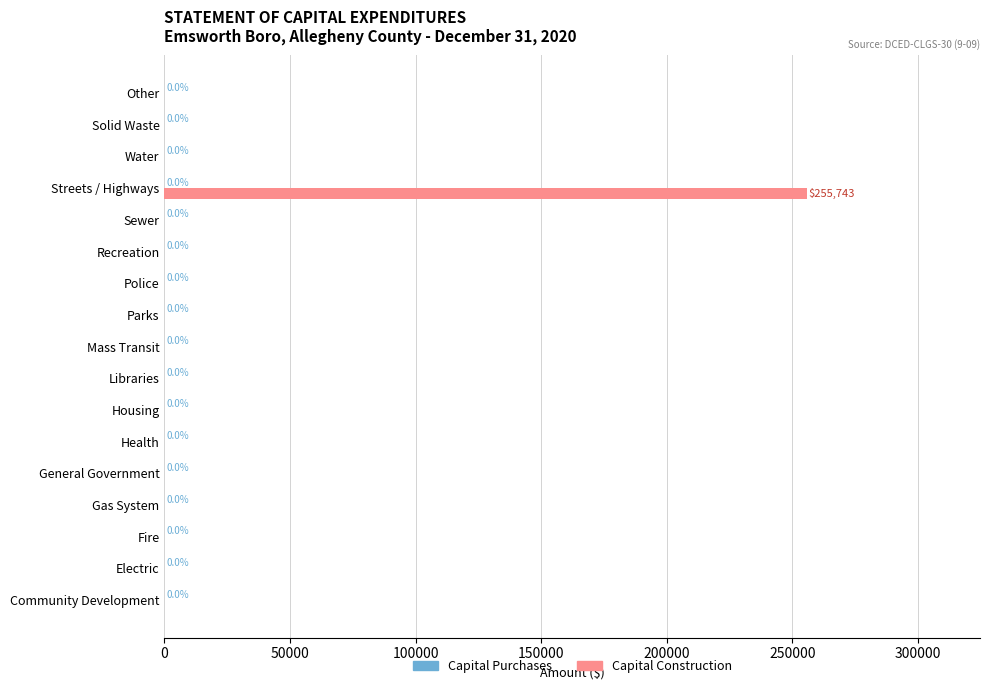

The value at Water is -88247. True or false?

False